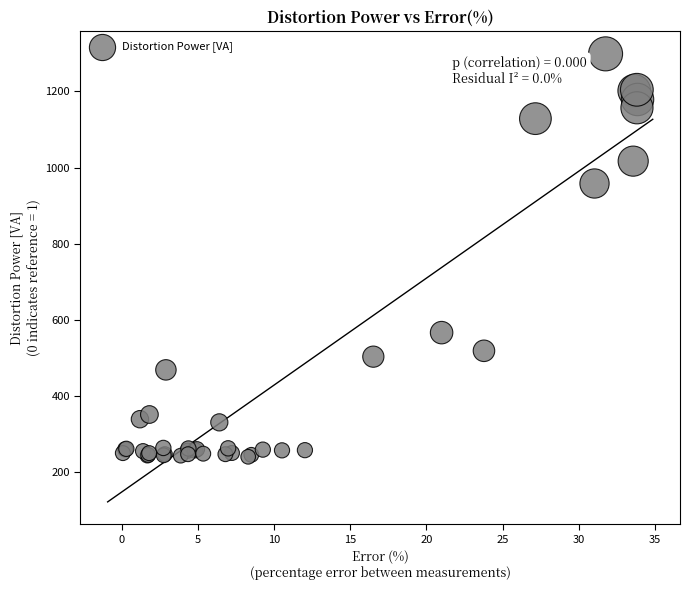

What Y value in the scatter plot is closest to 769?

958.0